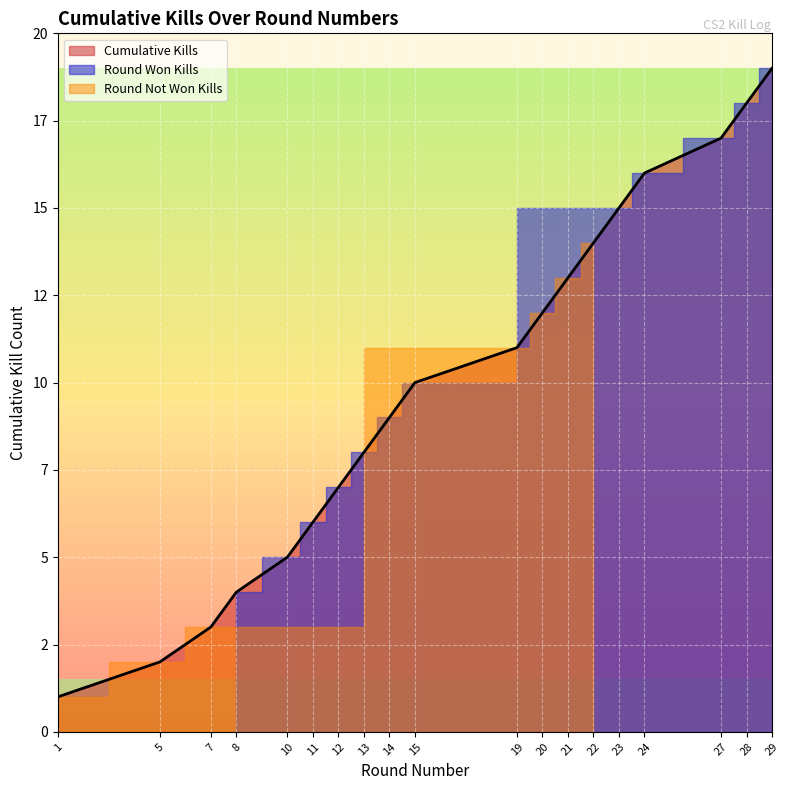

What is the average value?

10